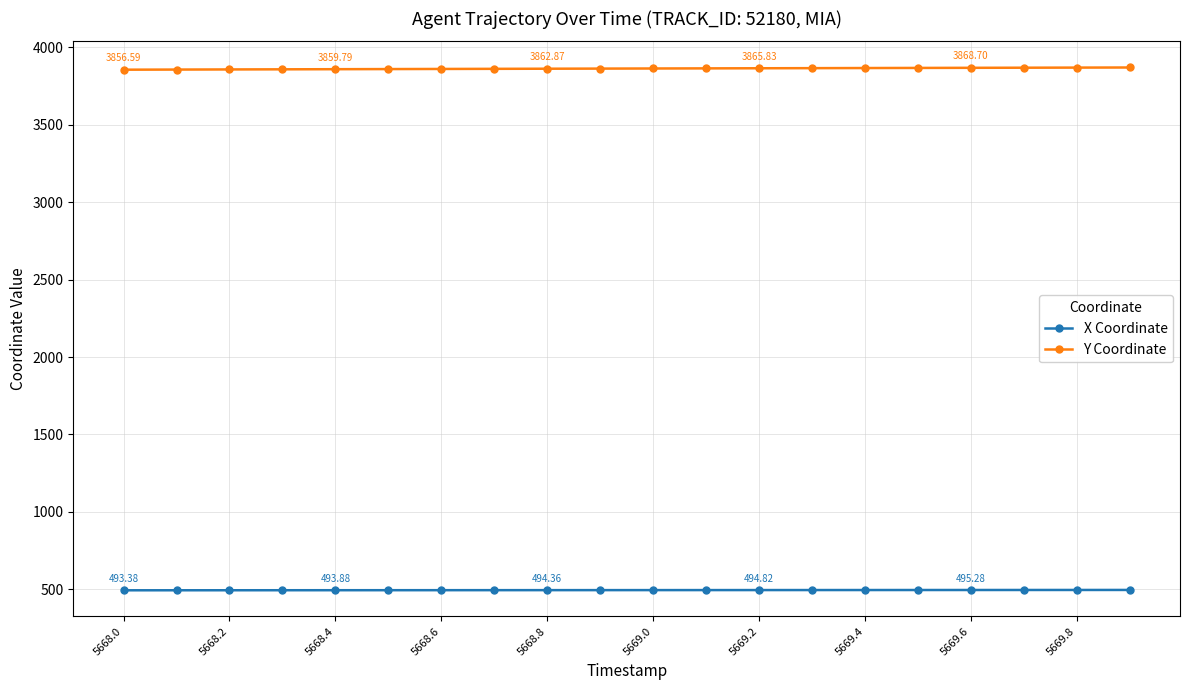

How many data points in X Coordinate are above 494?

14